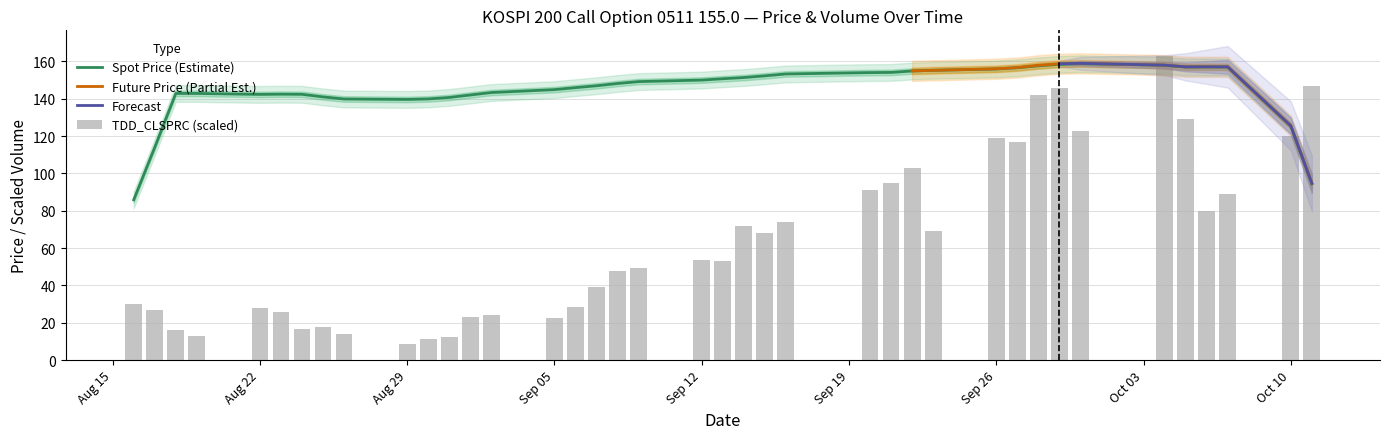

What is the approximate value of SPOT_PRICE at 7?

141.8